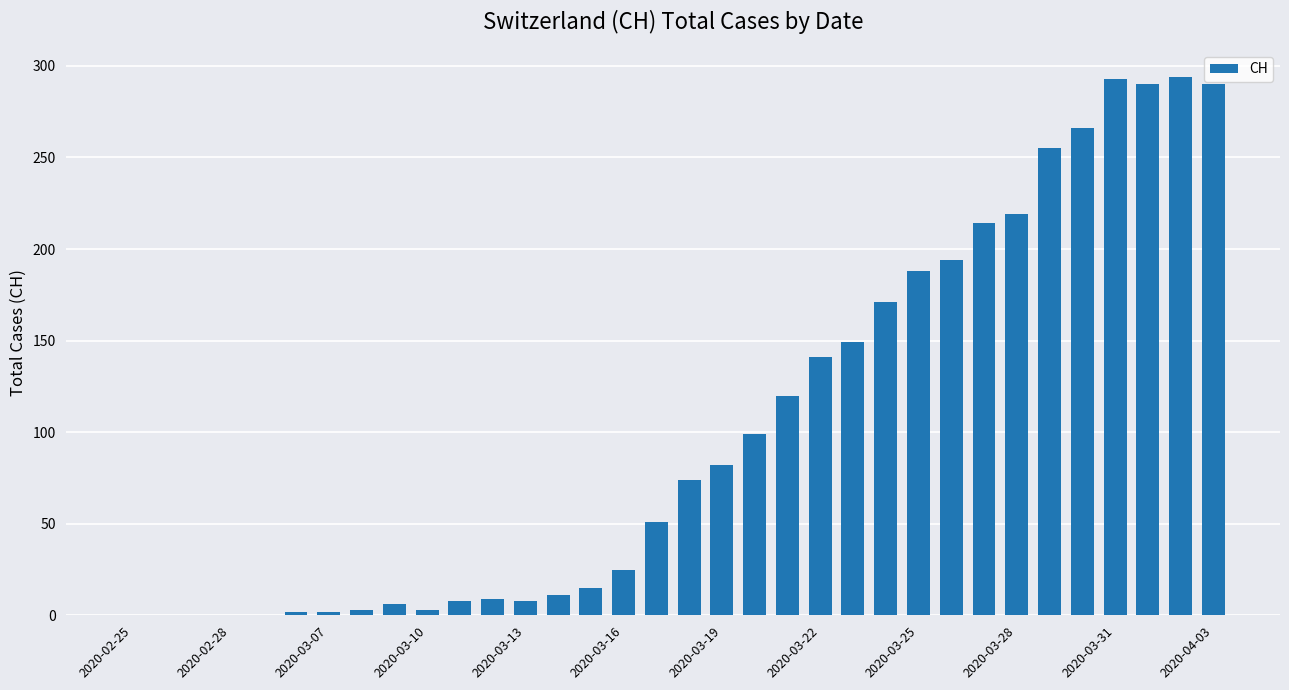

What is the sum of all values?

3482